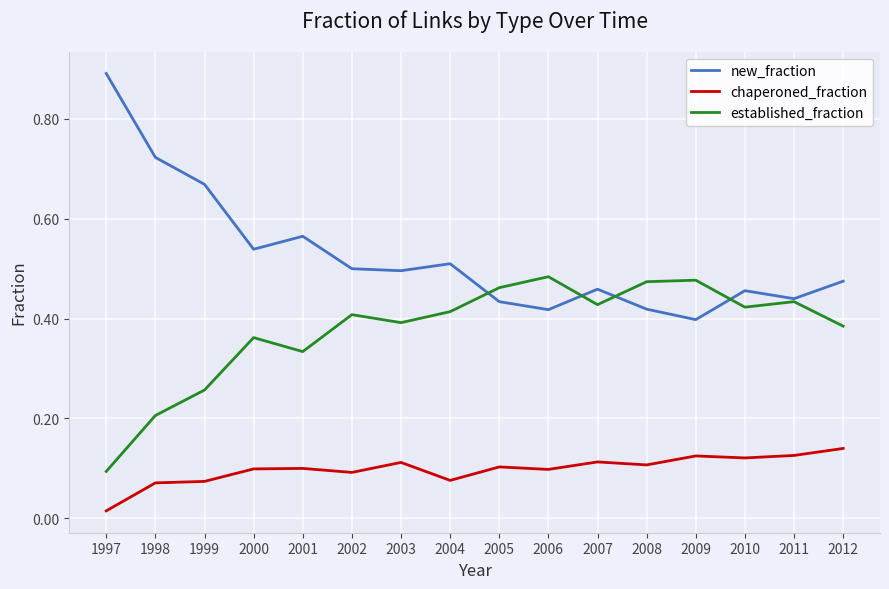

True or false: chaperoned_fraction and established_fraction cross at least once.

False